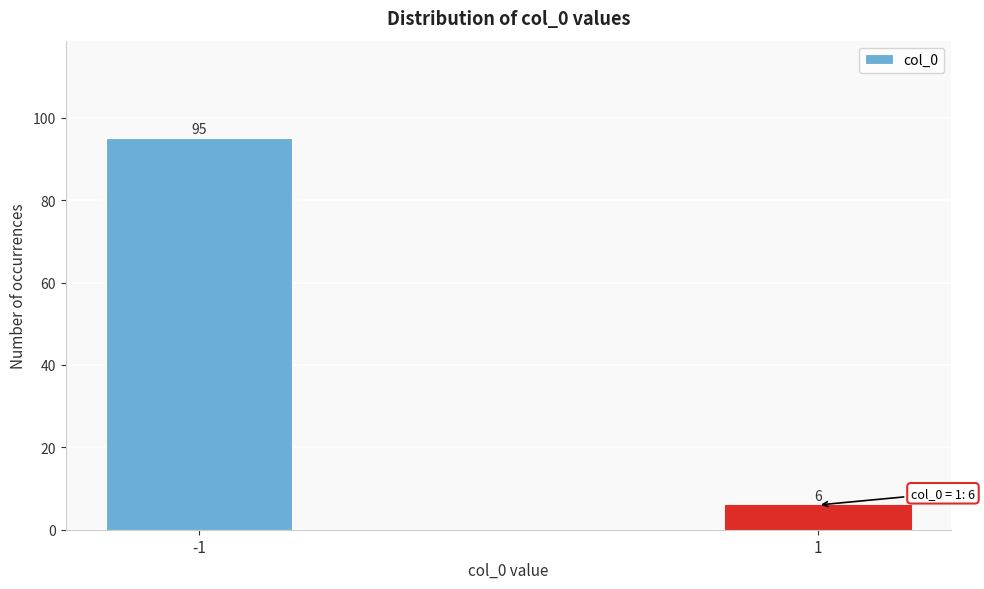

Reading left to right, list all the values displayed in this chart.

-1=95	1=6